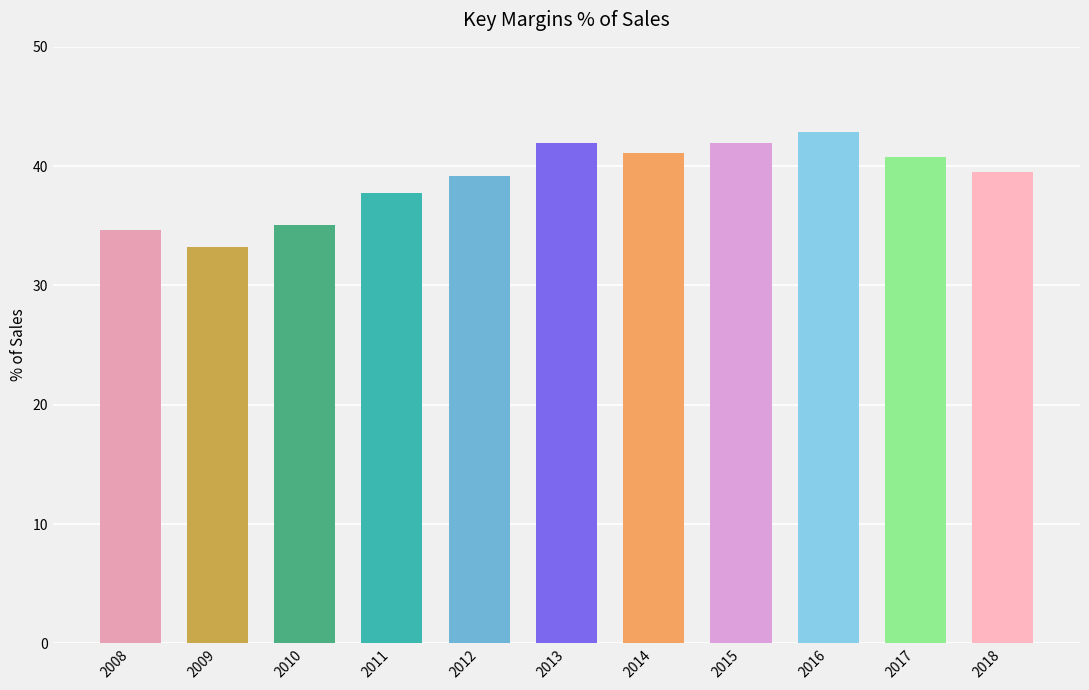

How many distinct data groups are displayed?

1